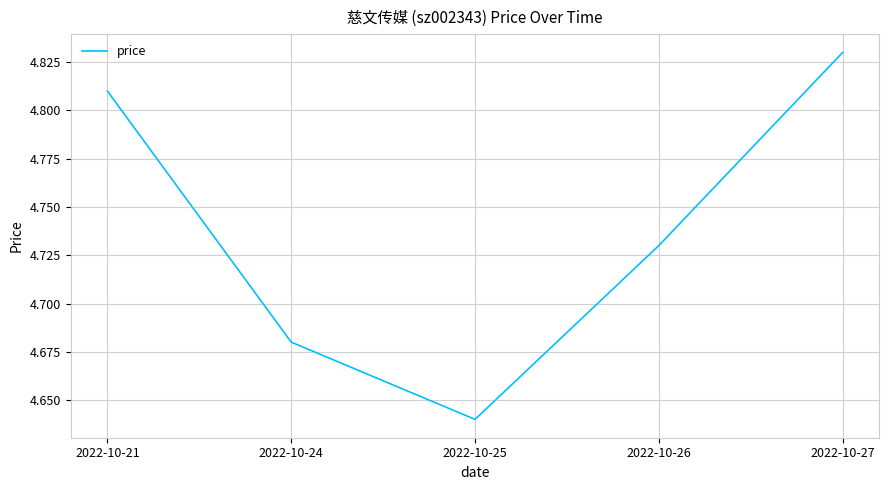

At which label is the value closest to 4?

2022-10-25